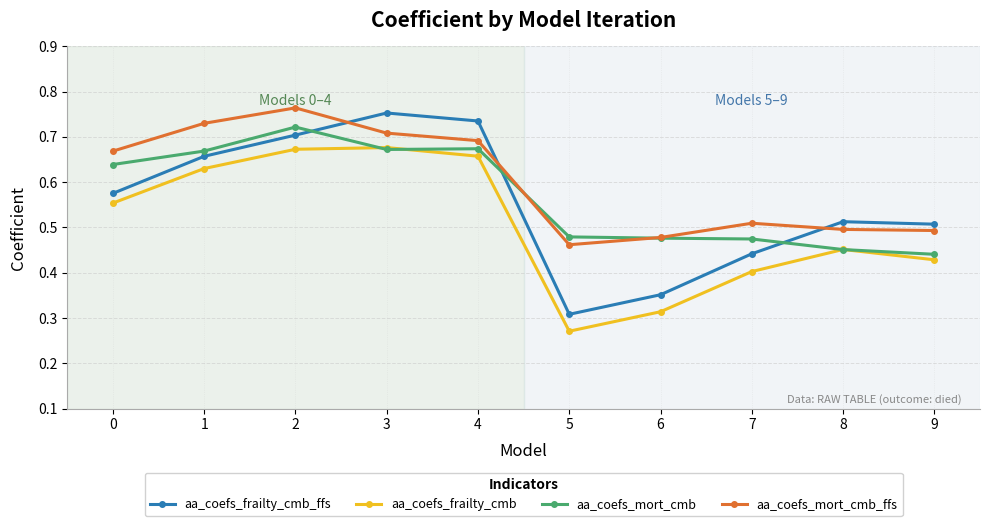

Is this an area chart (filled region under the line)?

No